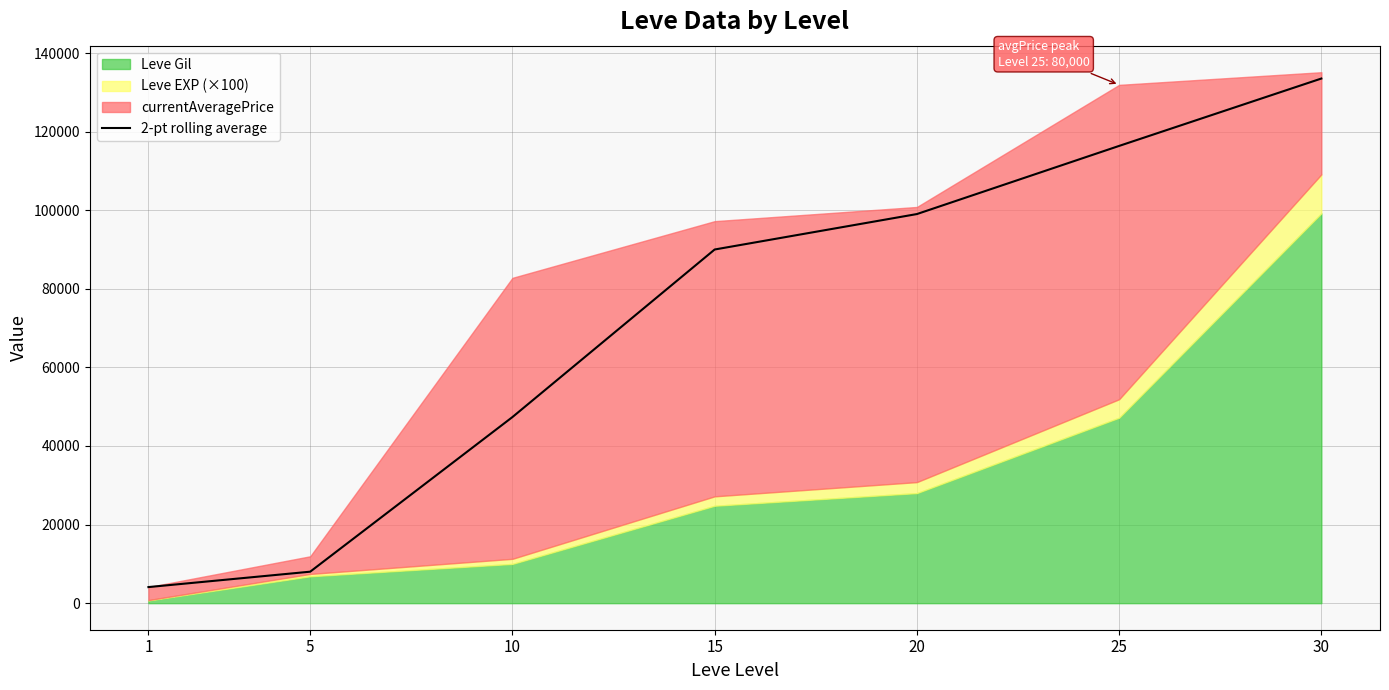

What is the sum of all values?

498374.5